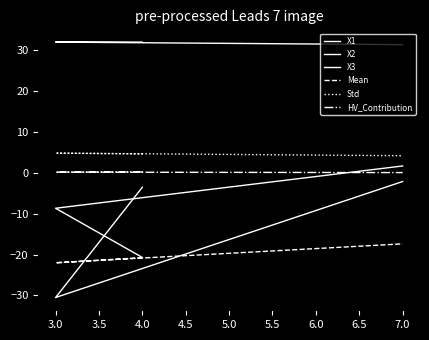

List the series in order of their peak value, highest first.

X3, Std, X2, HV_Contribution, X1, Mean